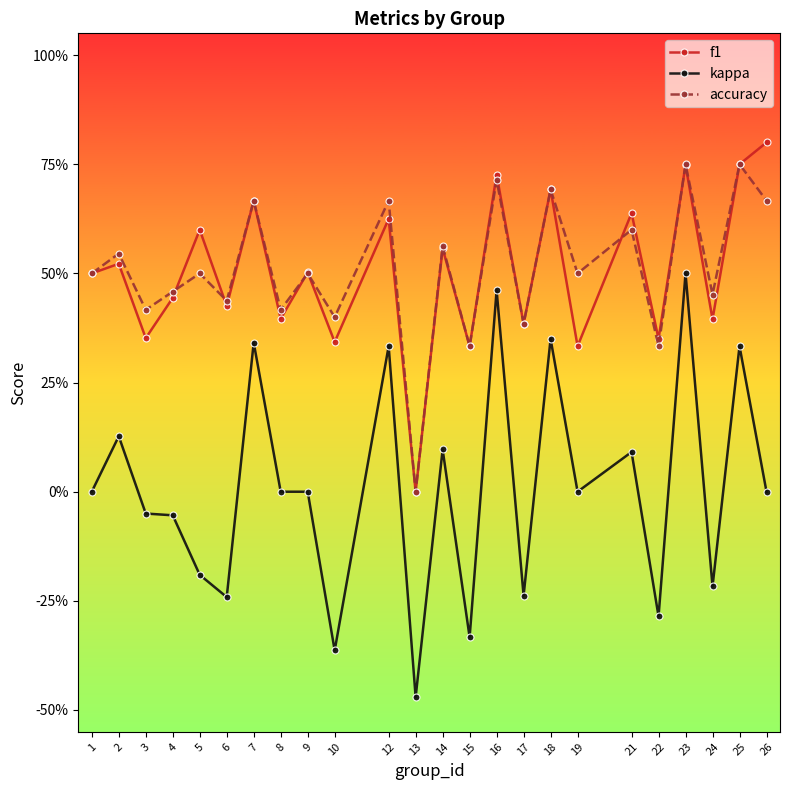

Is the value of kappa at 7 greater than the value of f1 at 16?

No